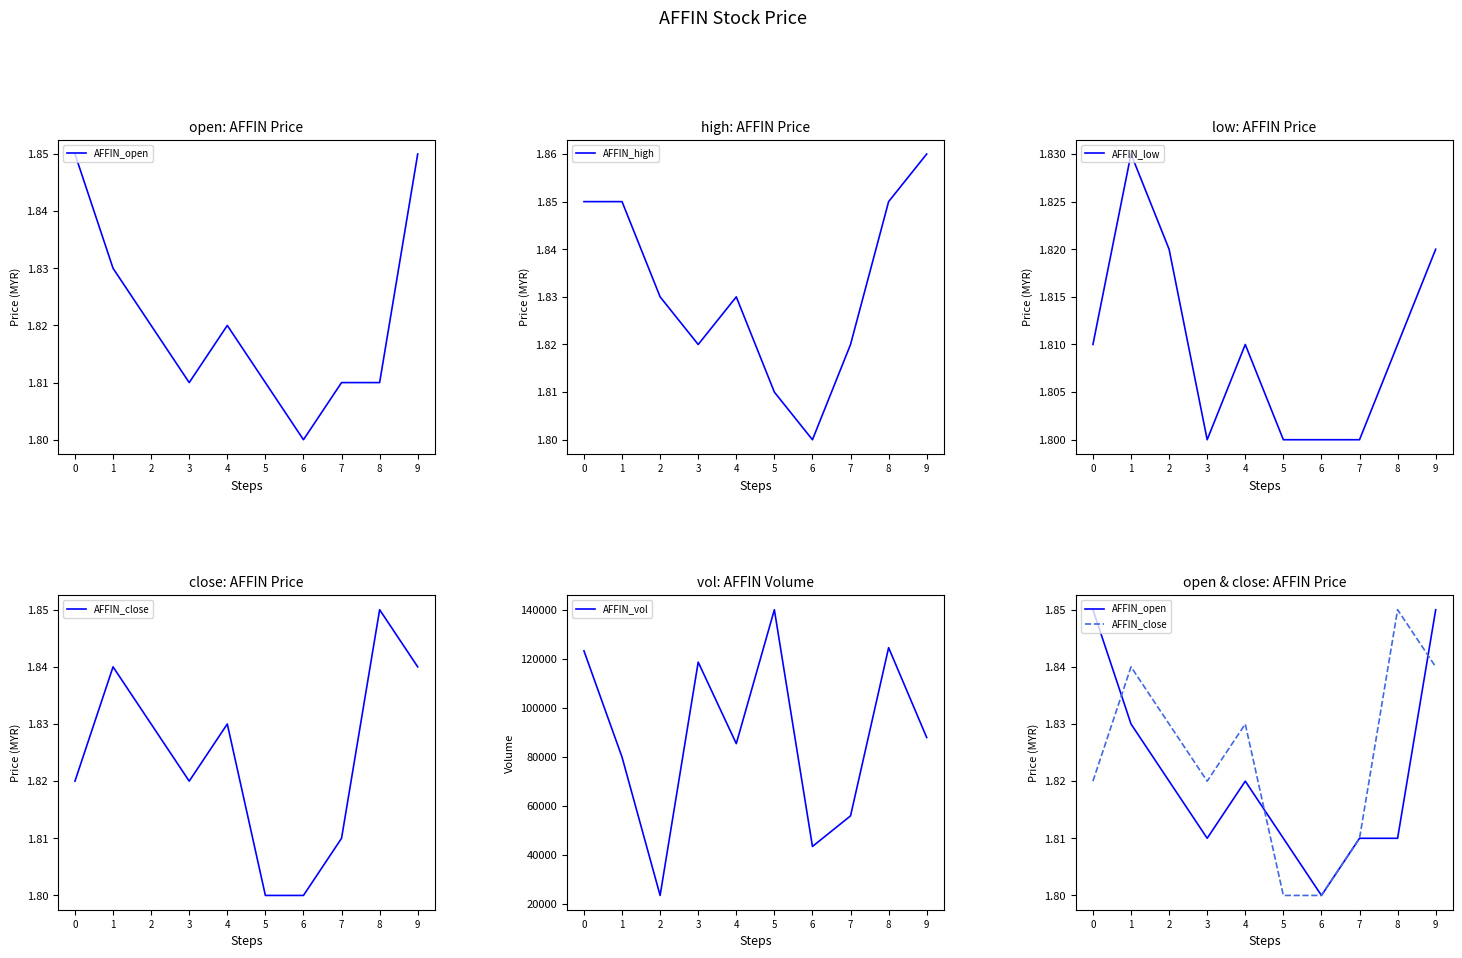

True or false: AFFIN_vol and AFFIN_close intersect in this chart.

False